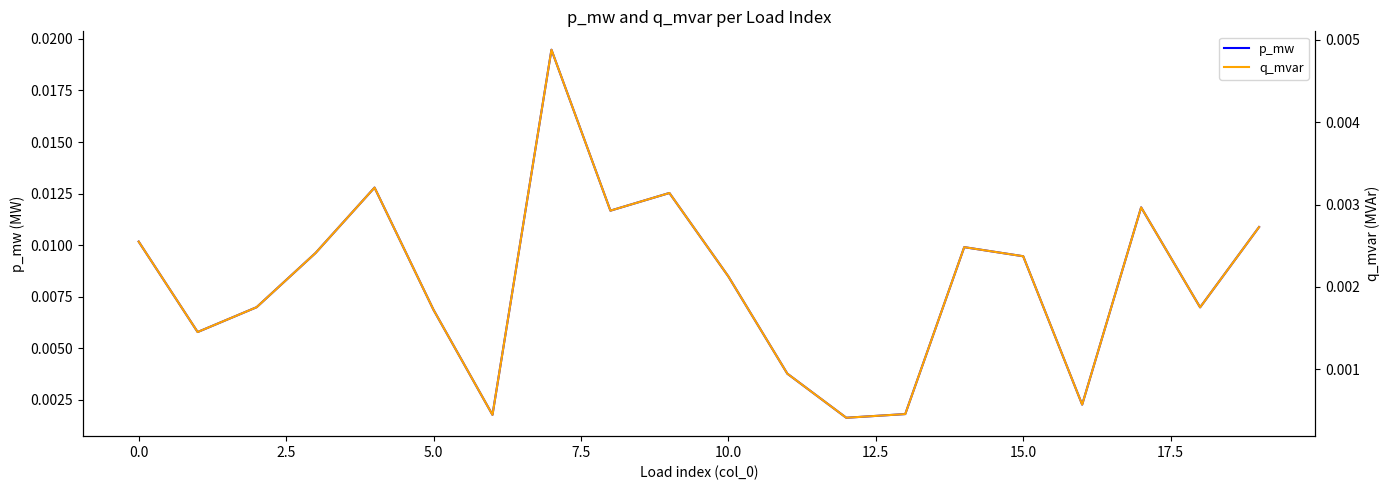

Rank the series by their average value, from lowest to highest.

q_mvar, p_mw